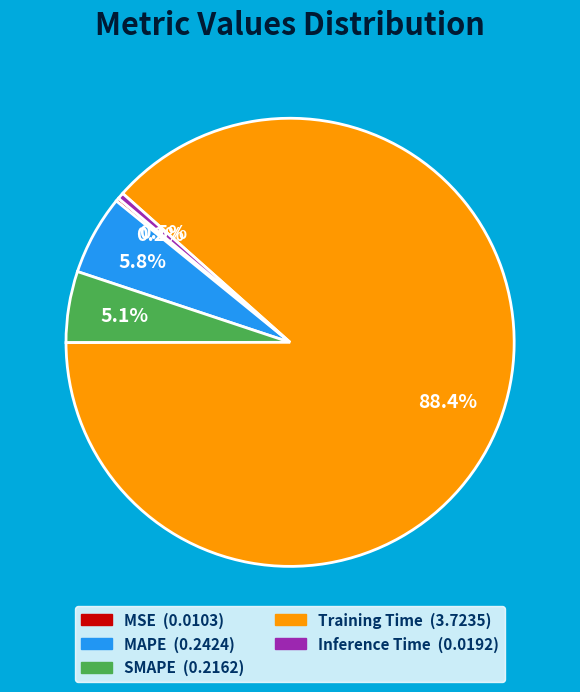

To the nearest percent, what is the average slice percentage?

20%